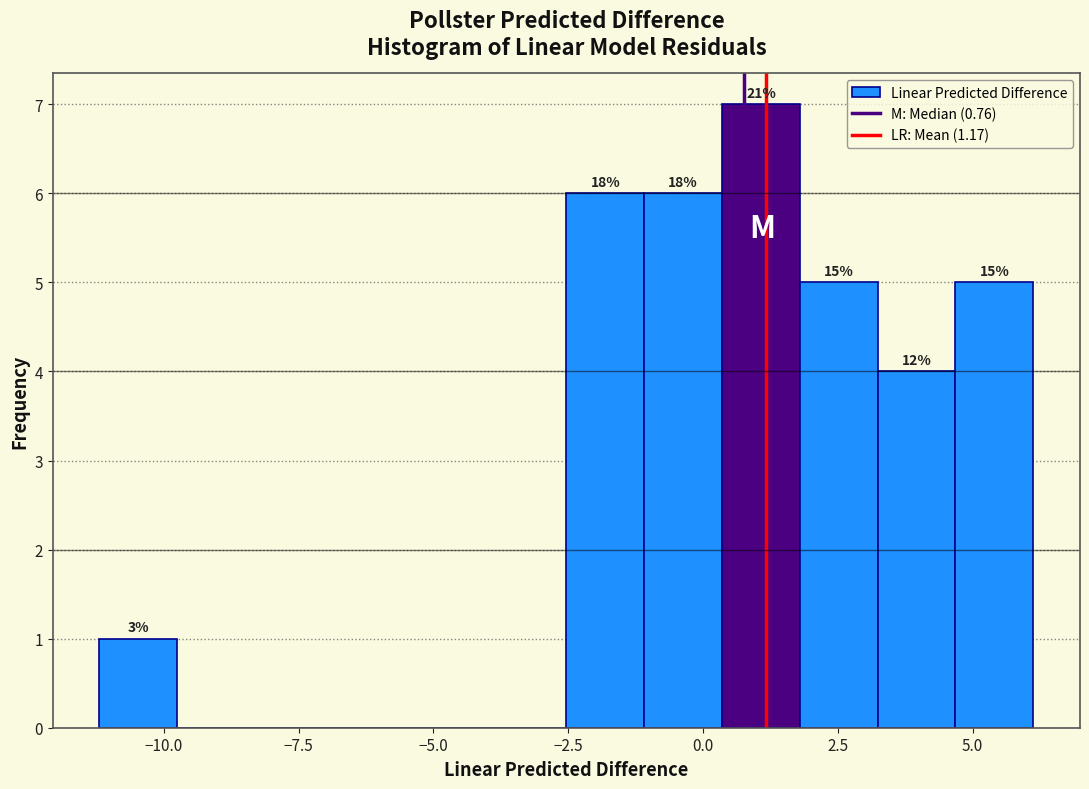

Around what value on the x-axis is the tallest bar? Give the approximate position of its centre, as read against the axis.

1.0